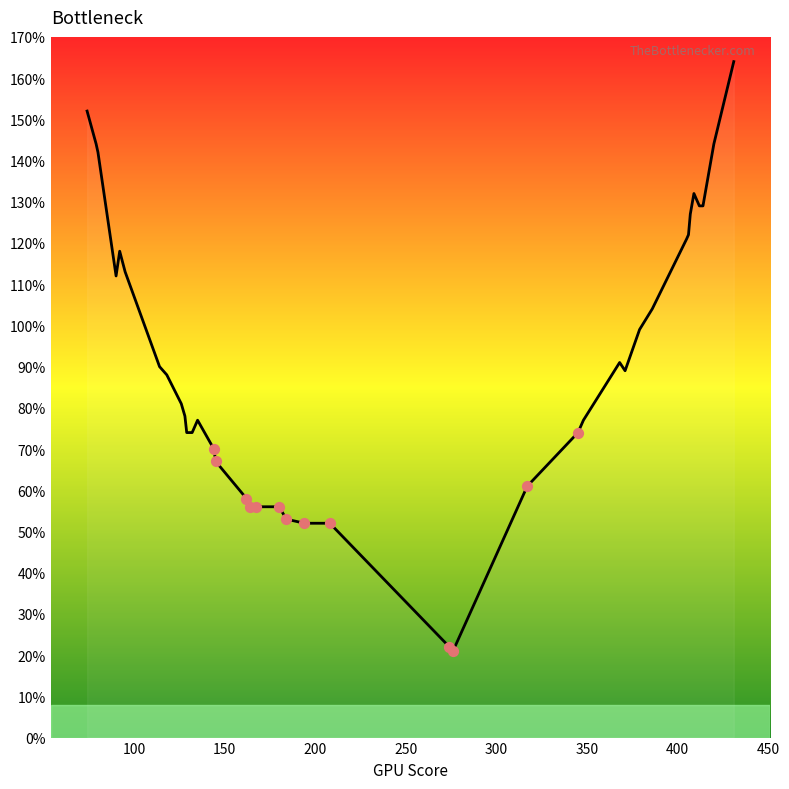

What is the smallest value displayed?

21